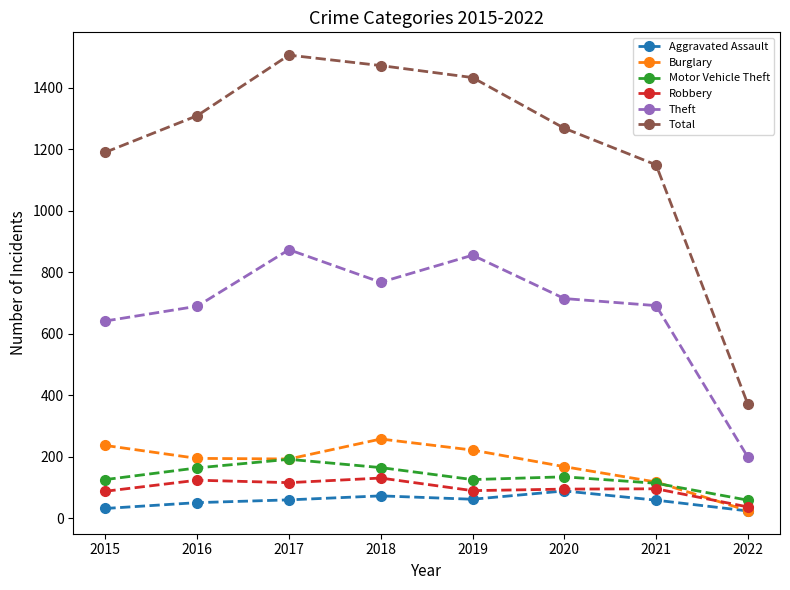

List the labels in order of Total value, largest first.

2017, 2018, 2019, 2016, 2020, 2015, 2021, 2022